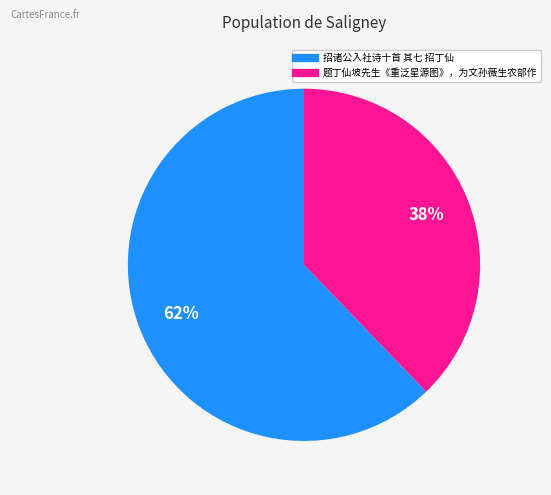

Does 招诸公入社诗十首 其七 招丁仙 account for over 50% of the chart?

Yes